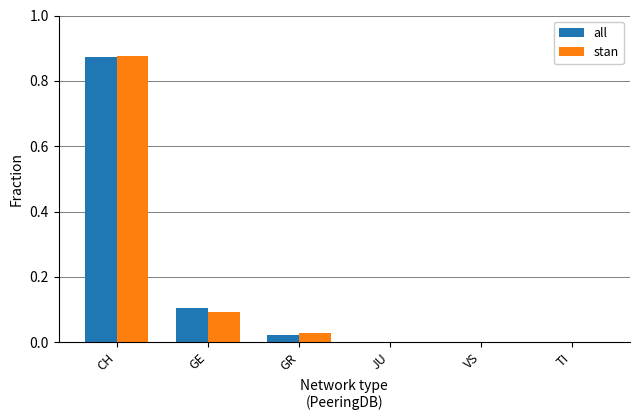

What is the average value of the all series?

0.2